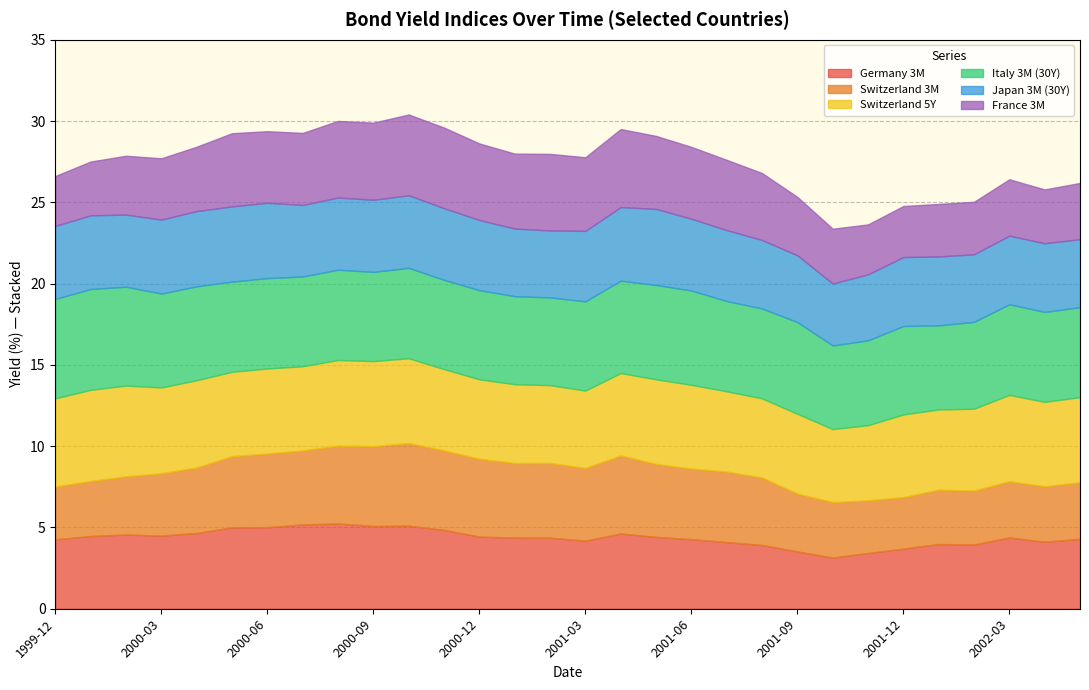

What is the highest value of the Germany 3M series?

5.2